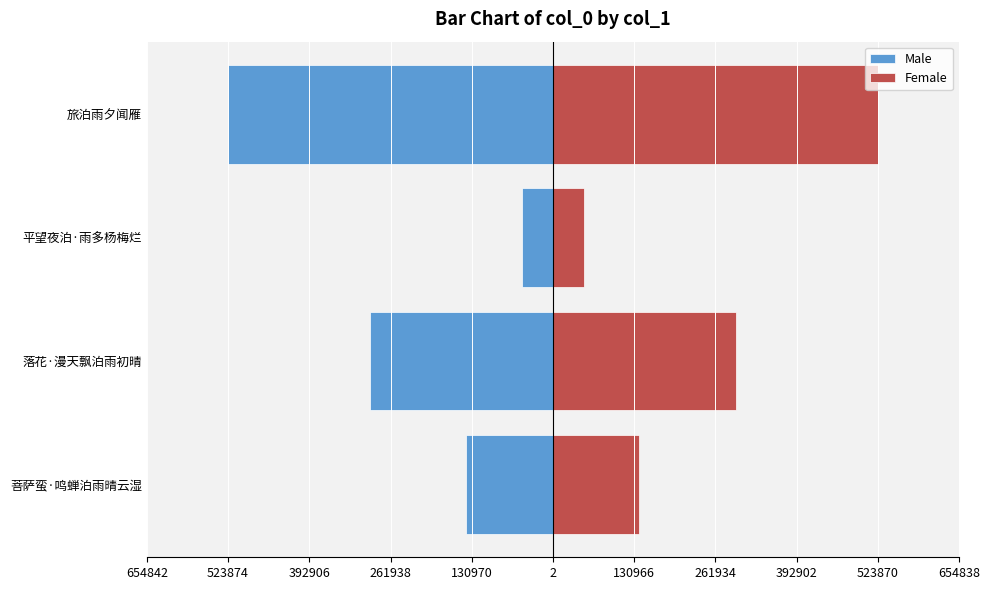

Is it true that Female equals 14634 at 平望夜泊·雨多杨梅烂?

False